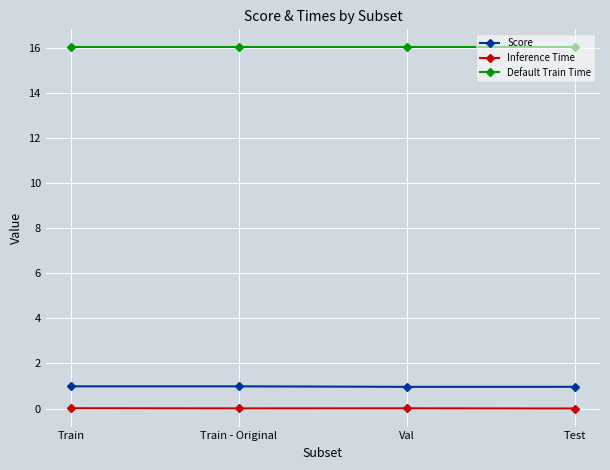

True or false: Score has a value of 1.0 at Train.

True